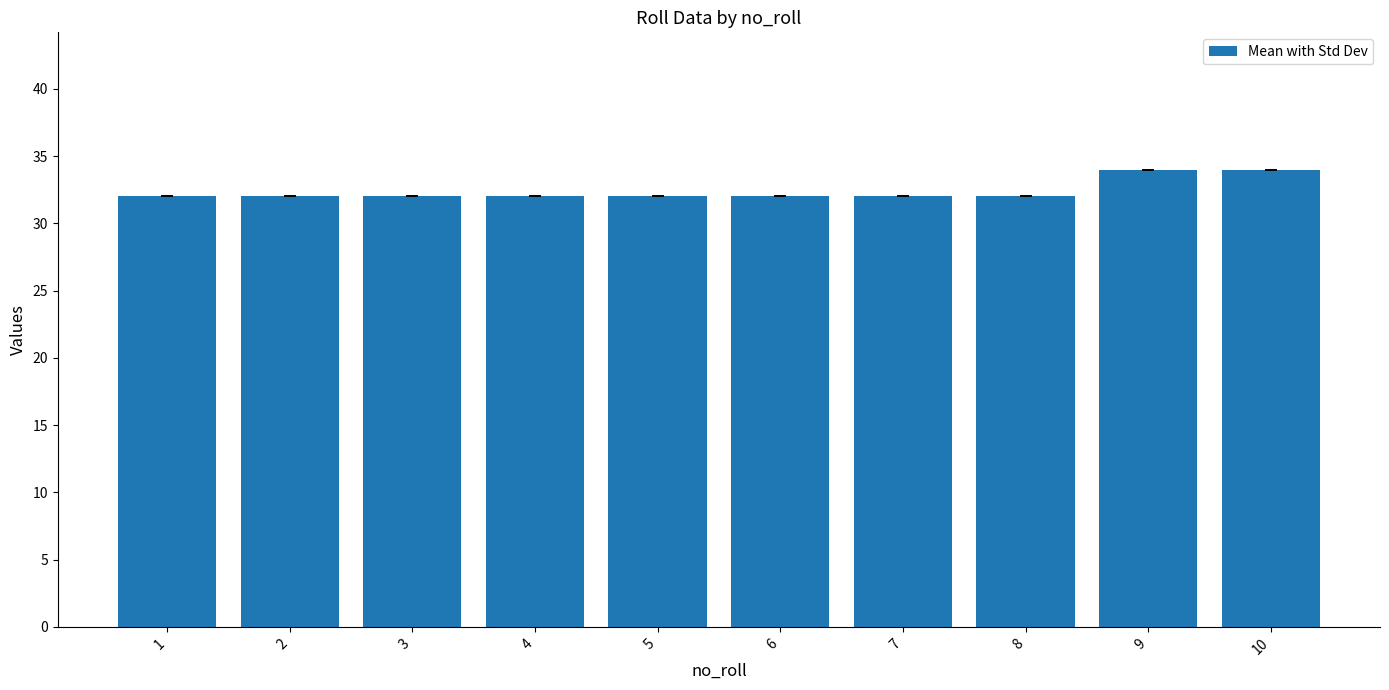

What is the value of the 1st bar from the left?

32